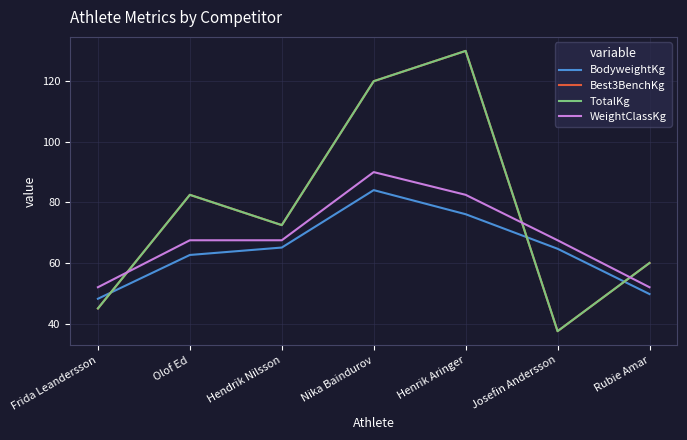

What is the label of the 4th point from the left?

Nika Baindurov